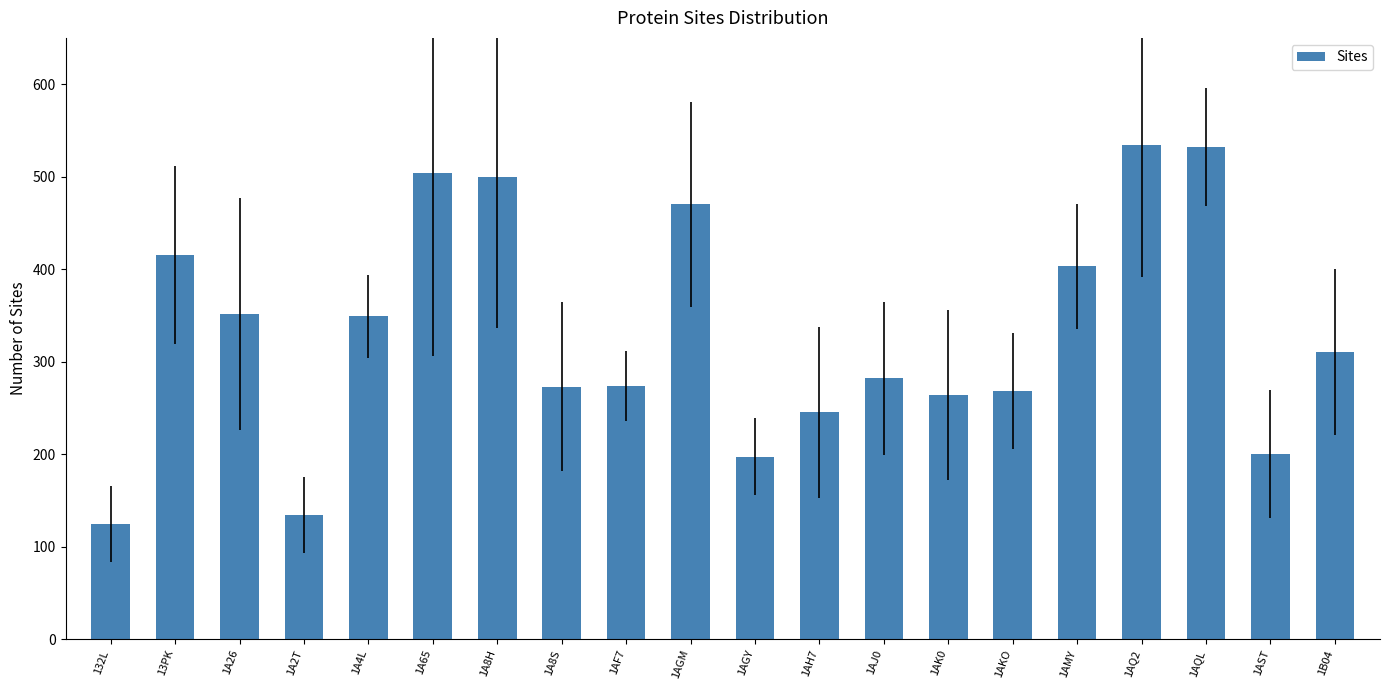

What is the label of the 14th bar from the right?

1A8H